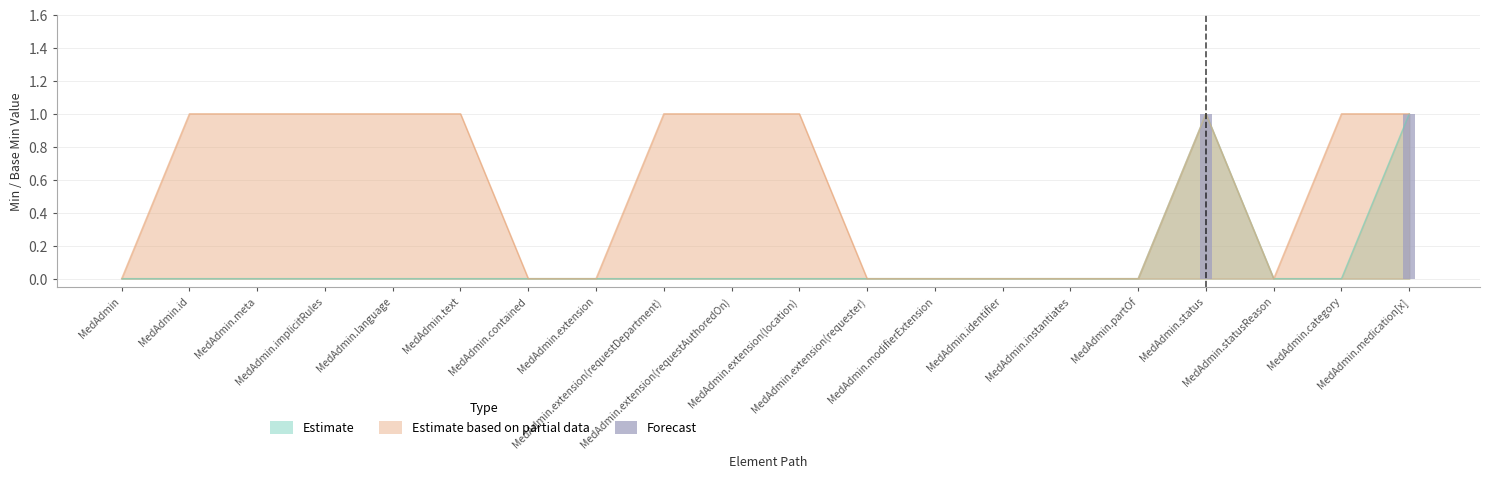

How many bars are there in each group?

2